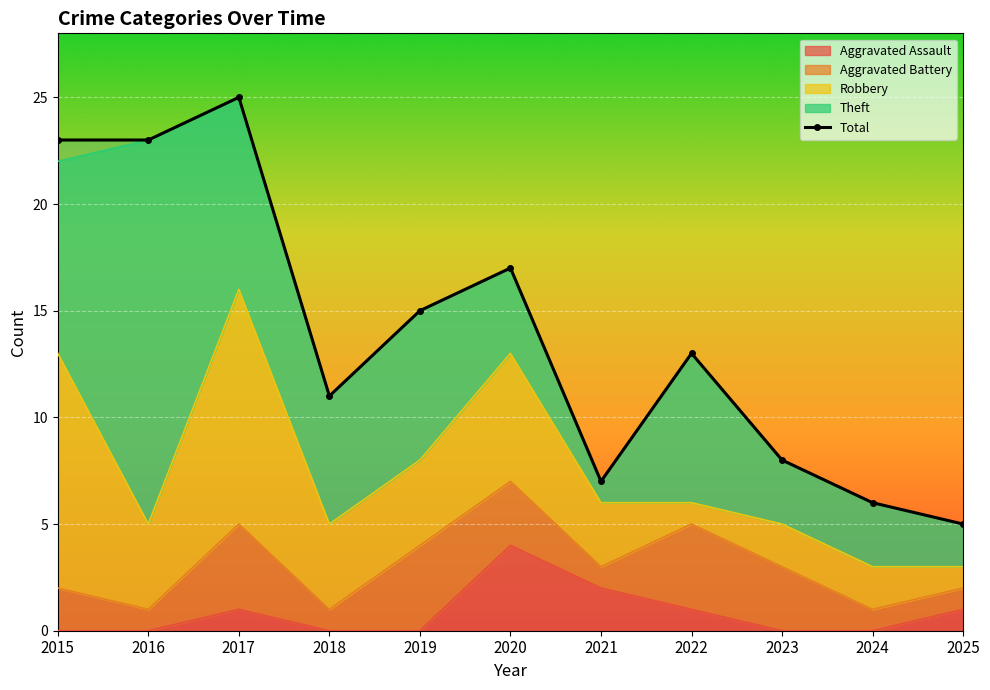

How many lines are shown in the chart?

1